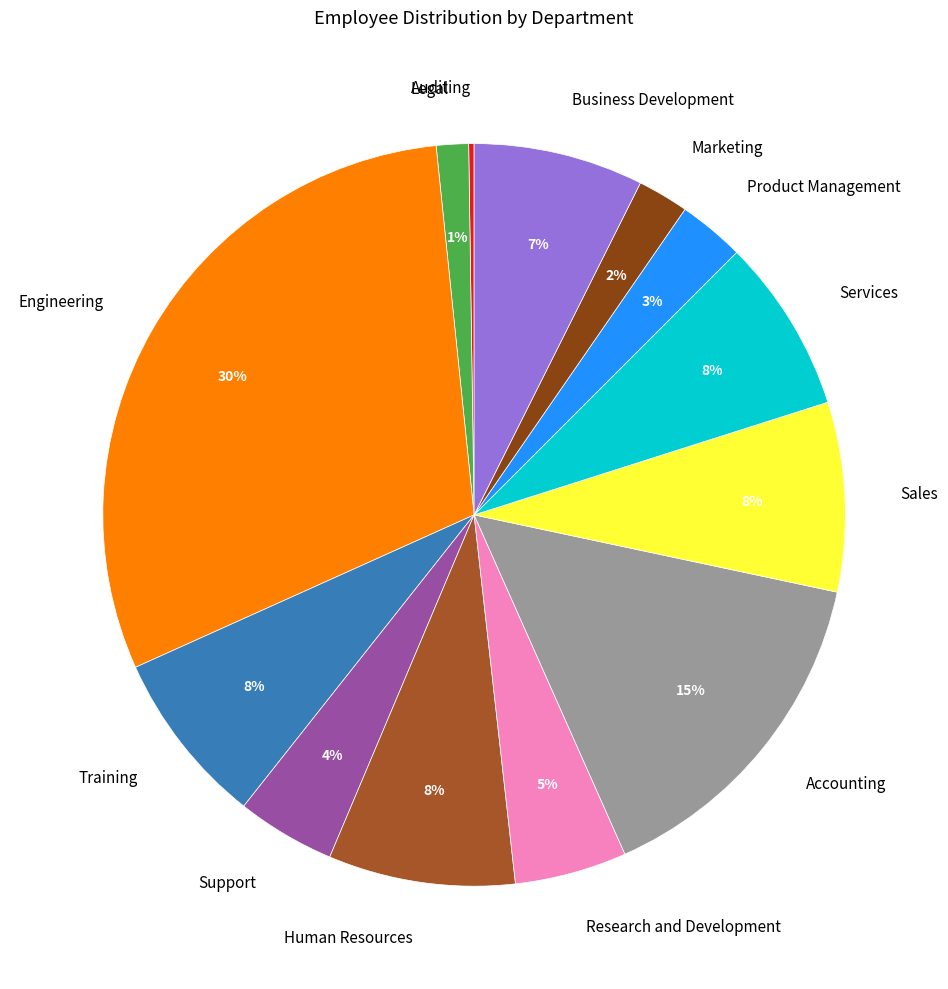

Which category has the biggest portion of the pie?

Engineering